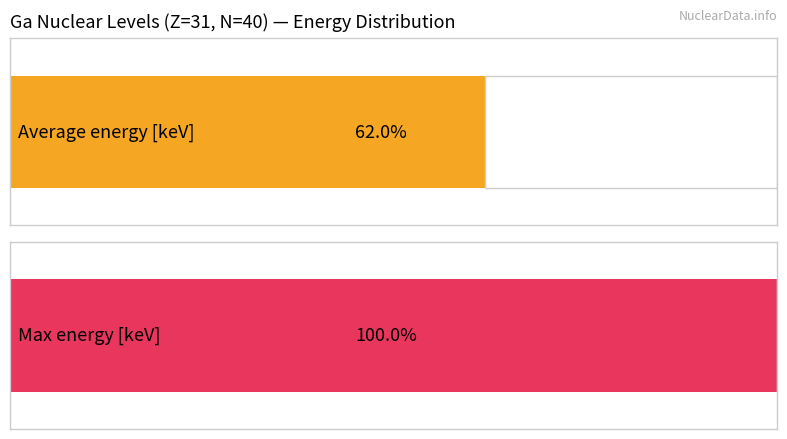

Rank the series at 3/2 from highest to lowest value.

Max energy [keV], Average energy [keV]